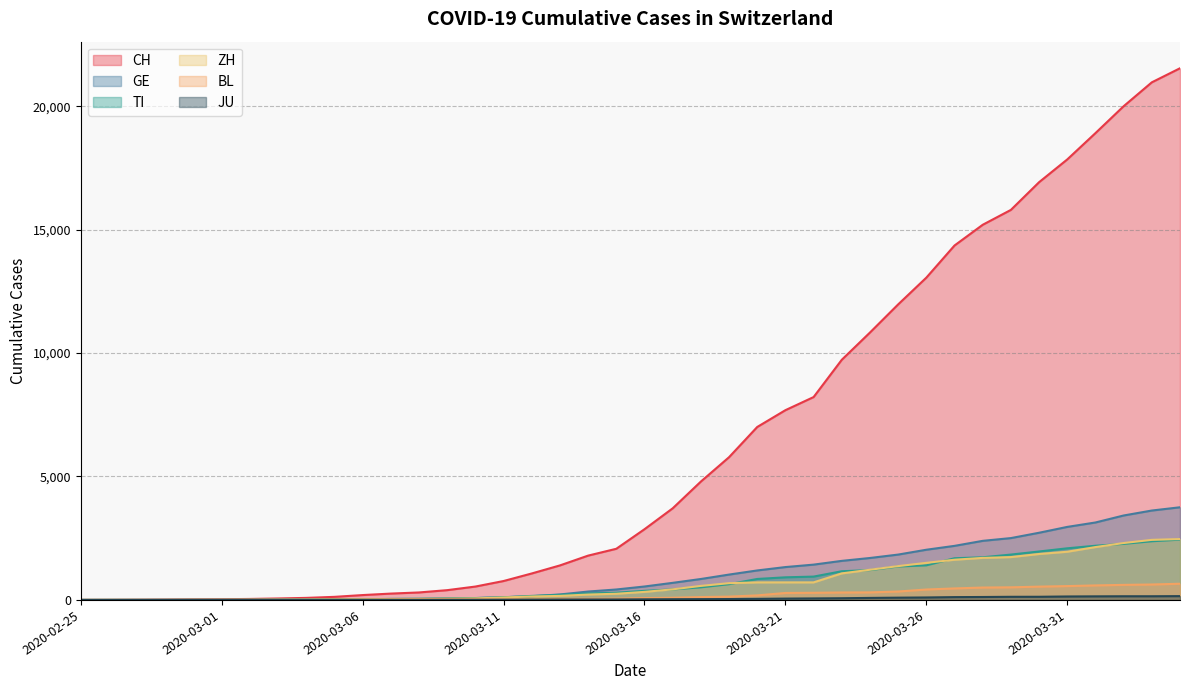

Reading left to right, list all the values displayed in this chart.

CH: 2020-02-25=0	2020-02-26=2	2020-02-27=6	2020-02-28=13	2020-02-29=23	2020-03-01=29	2020-03-02=40	2020-03-03=59	2020-03-04=83	2020-03-05=125	2020-03-06=197	2020-03-07=257	2020-03-08=303	2020-03-09=396	2020-03-10=542	2020-03-11=766	2020-03-12=1072	2020-03-13=1398	2020-03-14=1795	2020-03-15=2072	2020-03-16=2864	2020-03-17=3710	2020-03-18=4794	2020-03-19=5781	2020-03-20=7005	2020-03-21=7686	2020-03-22=8217	2020-03-23=9727	2020-03-24=10831	2020-03-25=11970	2020-03-26=13054	2020-03-27=14356	2020-03-28=15195	2020-03-29=15798	2020-03-30=16920	2020-03-31=17842	2020-04-01=18908	2020-04-02=19997	2020-04-03=20965	2020-04-04=21535
GE: 2020-02-25=0	2020-02-26=1	2020-02-27=1	2020-02-28=4	2020-02-29=8	2020-03-01=9	2020-03-02=10	2020-03-03=13	2020-03-04=14	2020-03-05=17	2020-03-06=25	2020-03-07=38	2020-03-08=40	2020-03-09=56	2020-03-10=76	2020-03-11=109	2020-03-12=150	2020-03-13=222	2020-03-14=340	2020-03-15=423	2020-03-16=544	2020-03-17=692	2020-03-18=848	2020-03-19=1027	2020-03-20=1194	2020-03-21=1331	2020-03-22=1430	2020-03-23=1582	2020-03-24=1699	2020-03-25=1837	2020-03-26=2033	2020-03-27=2190	2020-03-28=2393	2020-03-29=2505	2020-03-30=2721	2020-03-31=2958	2020-04-01=3137	2020-04-02=3420	2020-04-03=3621	2020-04-04=3753
TI: 2020-02-25=0	2020-02-26=1	2020-02-27=1	2020-02-28=1	2020-02-29=2	2020-03-01=2	2020-03-02=4	2020-03-03=8	2020-03-04=13	2020-03-05=25	2020-03-06=28	2020-03-07=41	2020-03-08=49	2020-03-09=61	2020-03-10=75	2020-03-11=108	2020-03-12=163	2020-03-13=206	2020-03-14=265	2020-03-15=293	2020-03-16=368	2020-03-17=426	2020-03-18=511	2020-03-19=638	2020-03-20=849	2020-03-21=916	2020-03-22=945	2020-03-23=1162	2020-03-24=1209	2020-03-25=1354	2020-03-26=1401	2020-03-27=1688	2020-03-28=1727	2020-03-29=1837	2020-03-30=1962	2020-03-31=2091	2020-04-01=2195	2020-04-02=2271	2020-04-03=2377	2020-04-04=2442
ZH: 2020-02-25=0	2020-02-26=2	2020-02-27=2	2020-02-28=2	2020-02-29=6	2020-03-01=7	2020-03-02=10	2020-03-03=13	2020-03-04=15	2020-03-05=23	2020-03-06=29	2020-03-07=34	2020-03-08=40	2020-03-09=49	2020-03-10=62	2020-03-11=101	2020-03-12=140	2020-03-13=163	2020-03-14=218	2020-03-15=250	2020-03-16=326	2020-03-17=429	2020-03-18=568	2020-03-19=679	2020-03-20=711	2020-03-21=711	2020-03-22=711	2020-03-23=1075	2020-03-24=1223	2020-03-25=1370	2020-03-26=1502	2020-03-27=1629	2020-03-28=1703	2020-03-29=1735	2020-03-30=1861	2020-03-31=1952	2020-04-01=2141	2020-04-02=2305	2020-04-03=2433	2020-04-04=2466
BL: 2020-02-25=0	2020-02-26=0	2020-02-27=1	2020-02-28=1	2020-02-29=2	2020-03-01=2	2020-03-02=2	2020-03-03=2	2020-03-04=2	2020-03-05=6	2020-03-06=6	2020-03-07=15	2020-03-08=19	2020-03-09=20	2020-03-10=22	2020-03-11=26	2020-03-12=26	2020-03-13=42	2020-03-14=47	2020-03-15=54	2020-03-16=76	2020-03-17=89	2020-03-18=116	2020-03-19=134	2020-03-20=184	2020-03-21=282	2020-03-22=289	2020-03-23=302	2020-03-24=306	2020-03-25=341	2020-03-26=422	2020-03-27=466	2020-03-28=502	2020-03-29=511	2020-03-30=539	2020-03-31=561	2020-04-01=588	2020-04-02=610	2020-04-03=625	2020-04-04=656
JU: 2020-02-25=0	2020-02-26=0	2020-02-27=1	2020-02-28=1	2020-02-29=1	2020-03-01=1	2020-03-02=1	2020-03-03=2	2020-03-04=2	2020-03-05=4	2020-03-06=4	2020-03-07=5	2020-03-08=5	2020-03-09=7	2020-03-10=7	2020-03-11=7	2020-03-12=12	2020-03-13=17	2020-03-14=18	2020-03-15=19	2020-03-16=25	2020-03-17=29	2020-03-18=32	2020-03-19=36	2020-03-20=44	2020-03-21=54	2020-03-22=61	2020-03-23=69	2020-03-24=82	2020-03-25=92	2020-03-26=100	2020-03-27=114	2020-03-28=119	2020-03-29=127	2020-03-30=128	2020-03-31=140	2020-04-01=145	2020-04-02=149	2020-04-03=149	2020-04-04=154